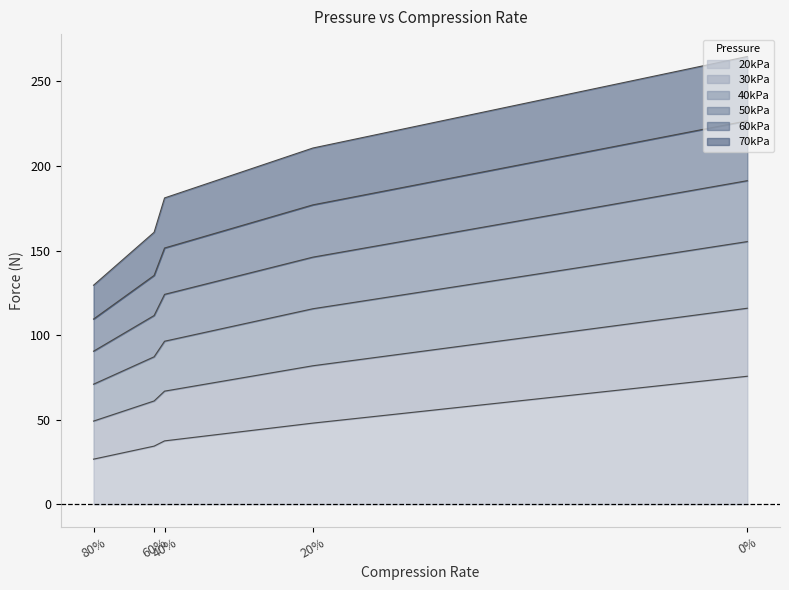

What position from the right is 40%?

3